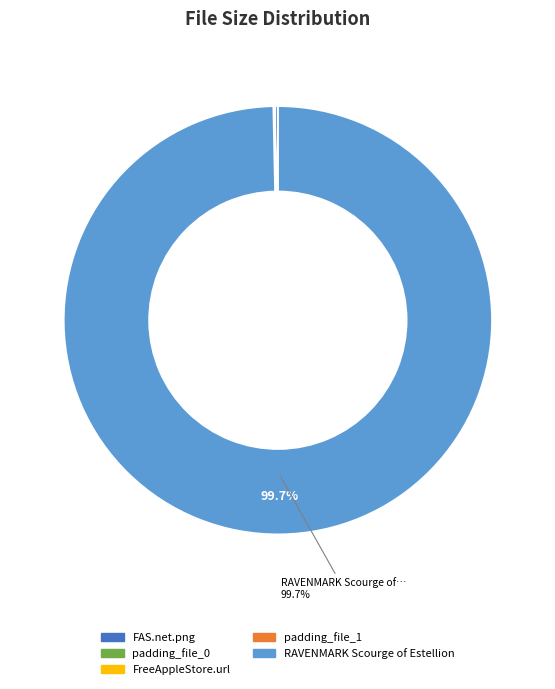

Does RAVENMARK Scourge of Estellion account for over 50% of the chart?

Yes